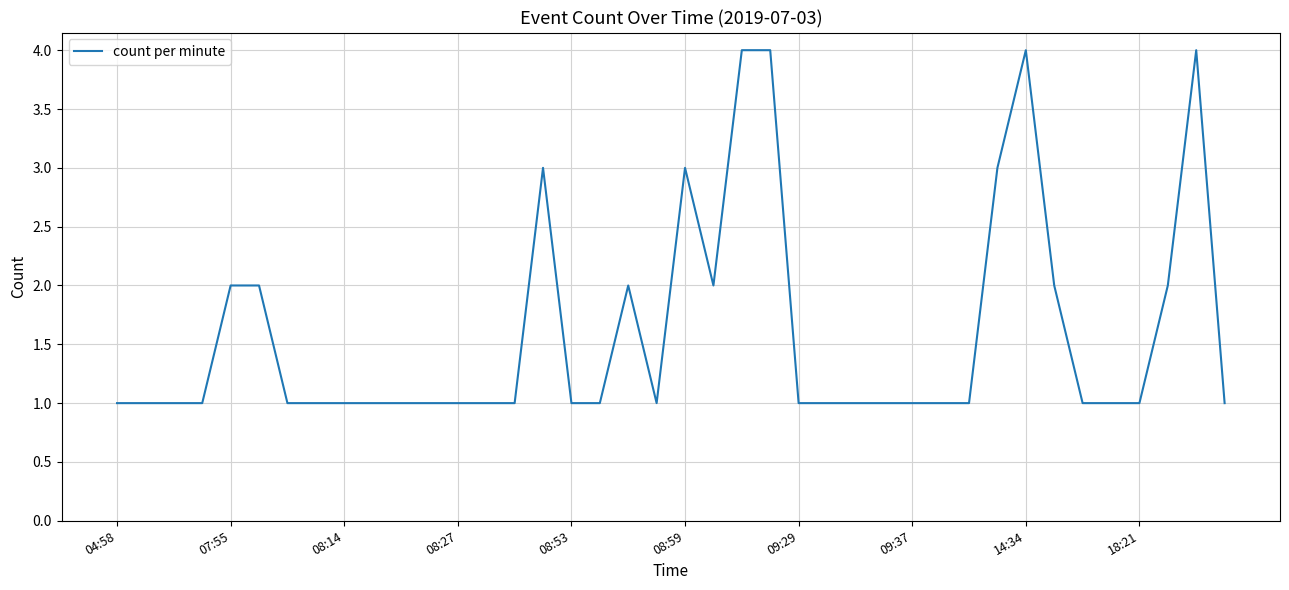

What is the difference between the maximum and minimum values?

3